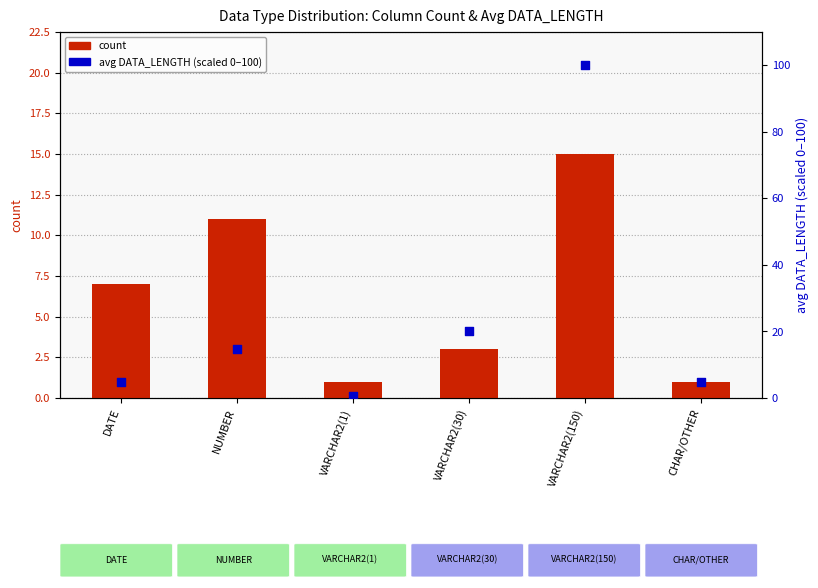

Which series has the largest Y range (max minus min)?

avg DATA_LENGTH (scaled)